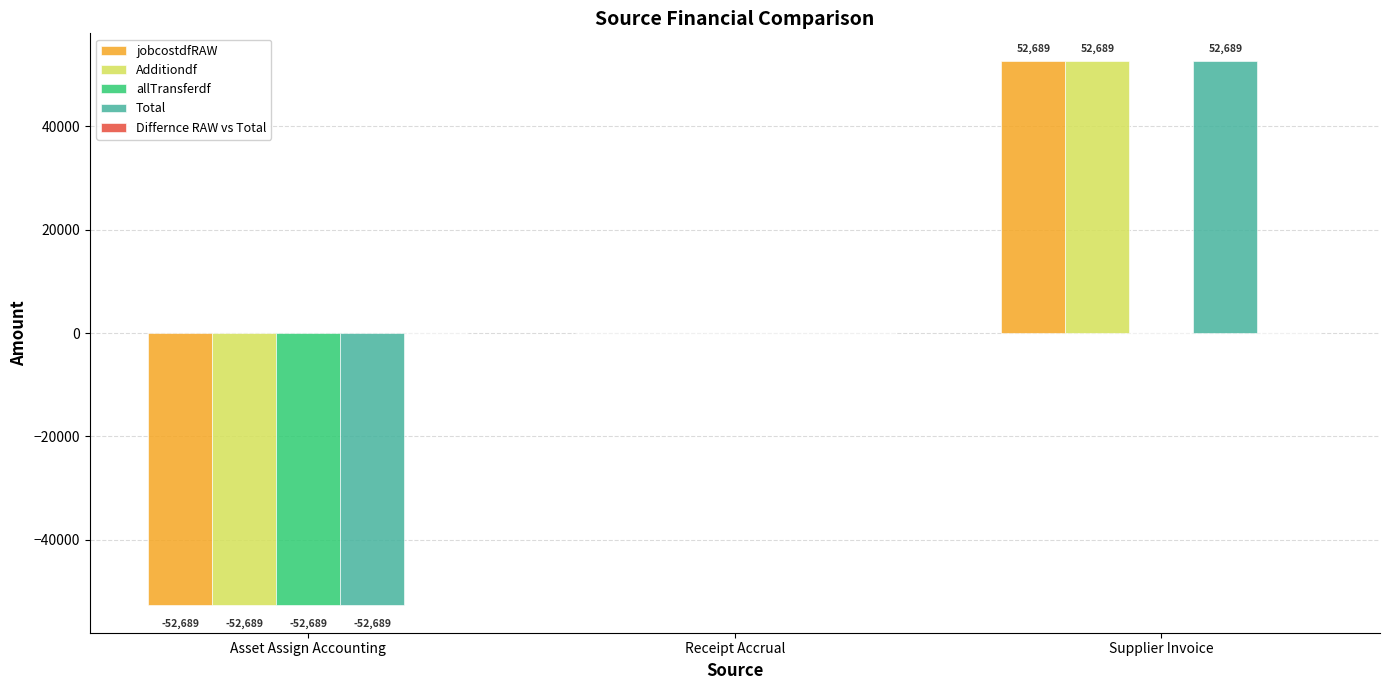

What is the sum of the allTransferdf values at Receipt Accrual and Asset Assign Accounting?

-52688.6